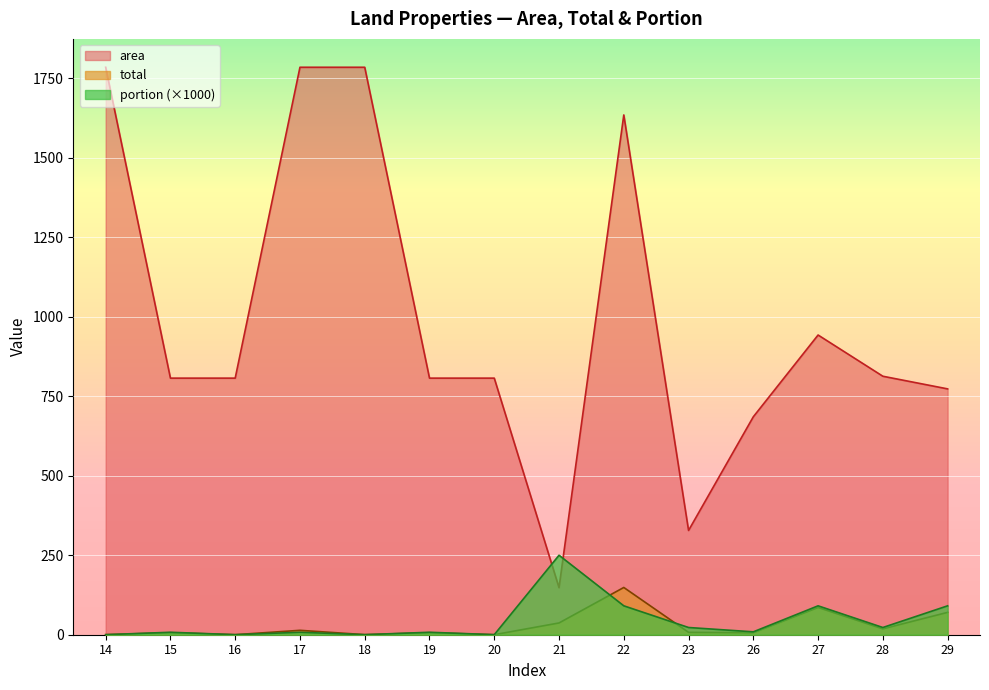

What is the difference between the maximum and second lowest values in the portion series?

249.8